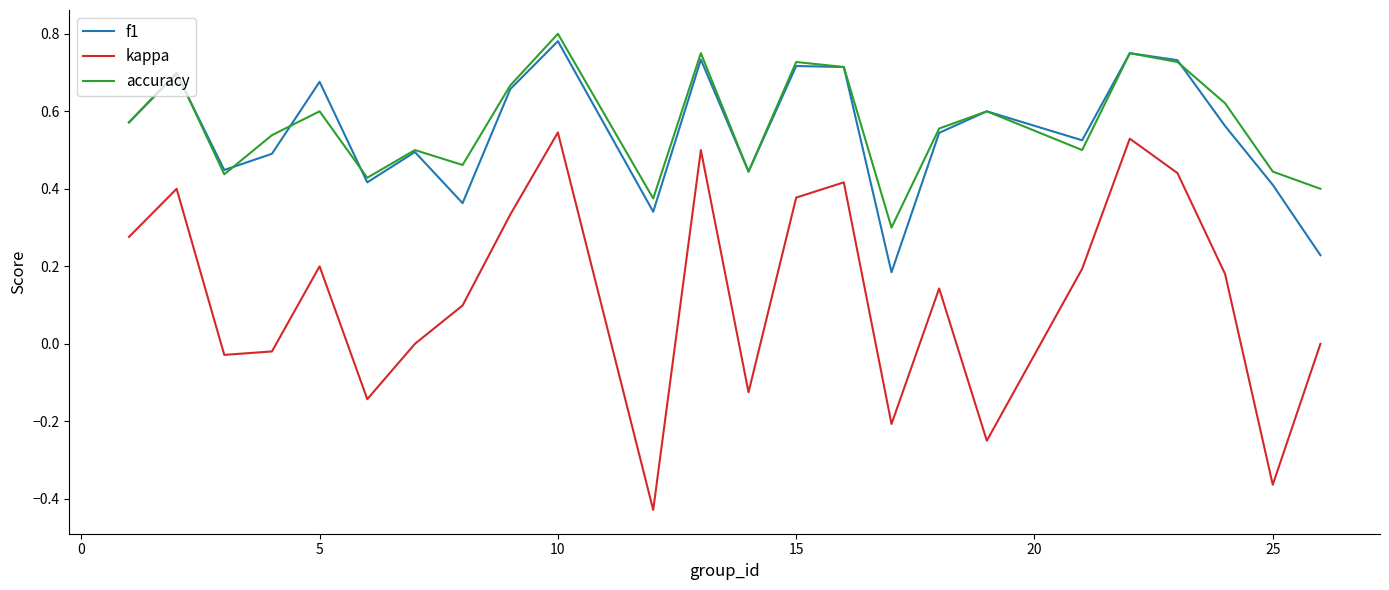

True or false: accuracy and kappa intersect in this chart.

False